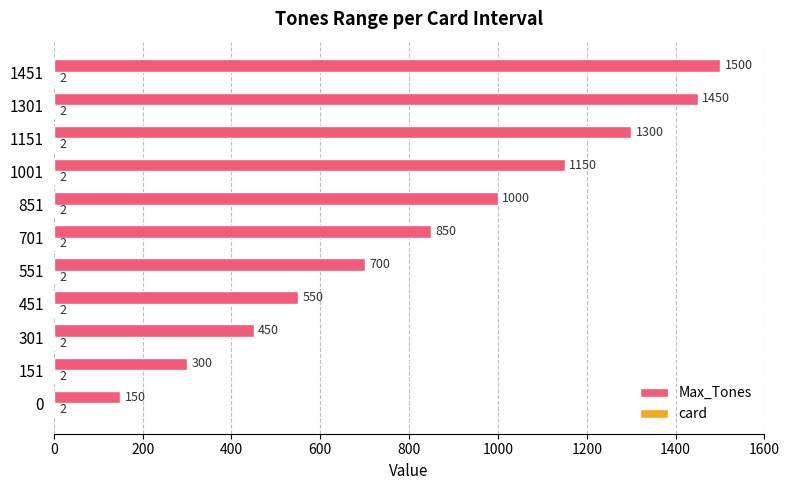

True or false: Max_Tones has a value of 732 at 451.

False